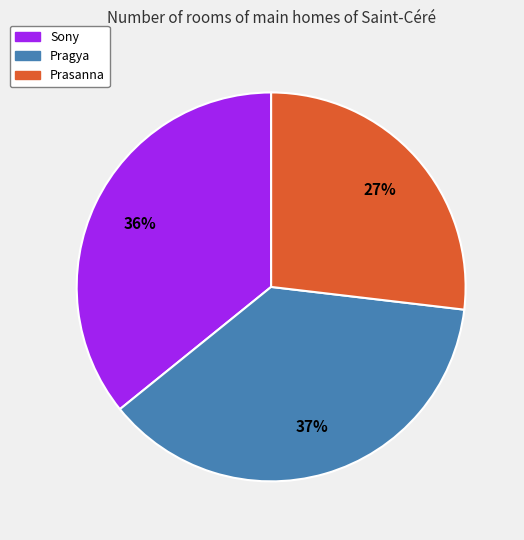

Rank the categories by value from highest to lowest.

Pragya, Sony, Prasanna